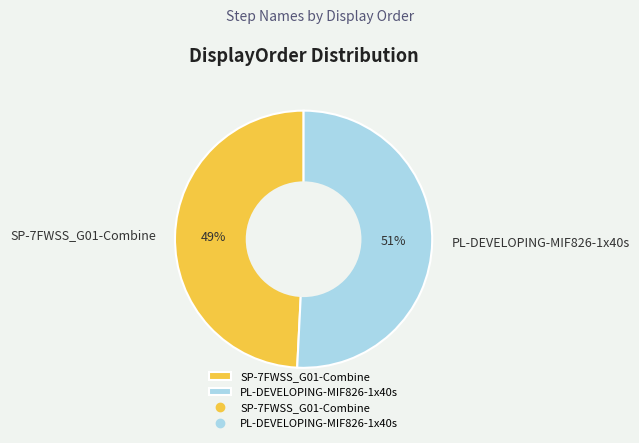

Between PL-DEVELOPING-MIF826-1x40s and SP-7FWSS_G01-Combine, which is larger?

PL-DEVELOPING-MIF826-1x40s